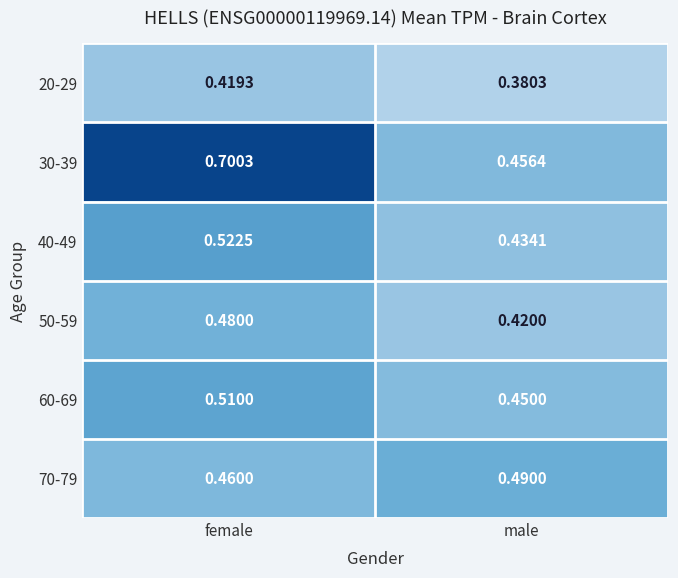

At which label is 60-69 closest to 0?

male